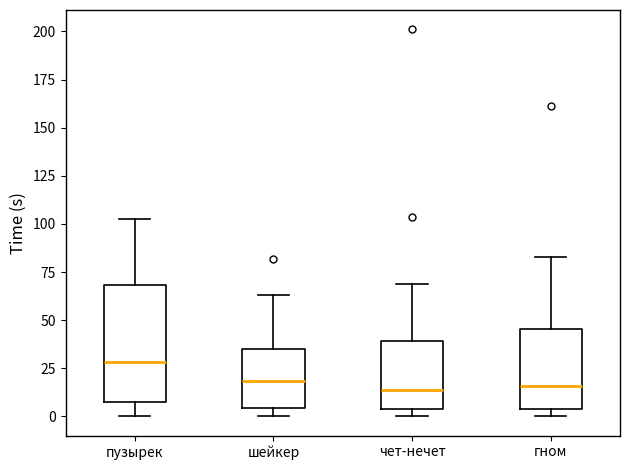

Comparing the boxes themselves (not the whiskers), which one is the tallest?

пузырек